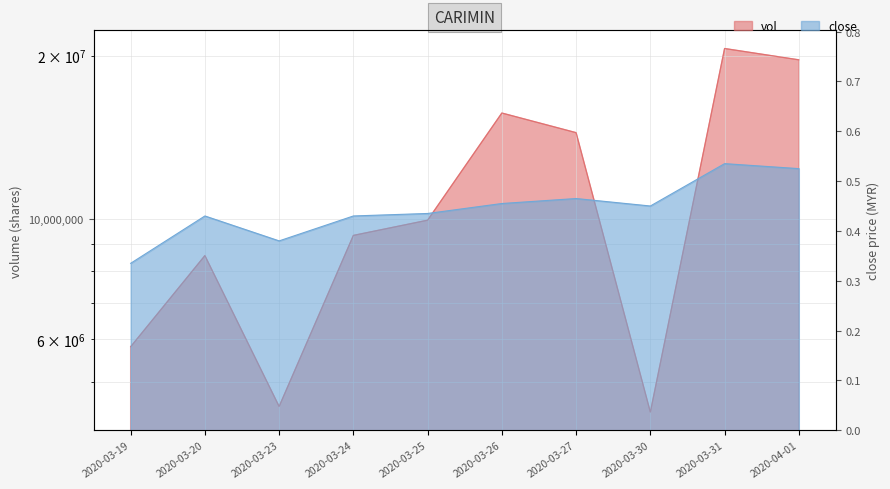

True or false: close has more than 1 interior local peaks.

True